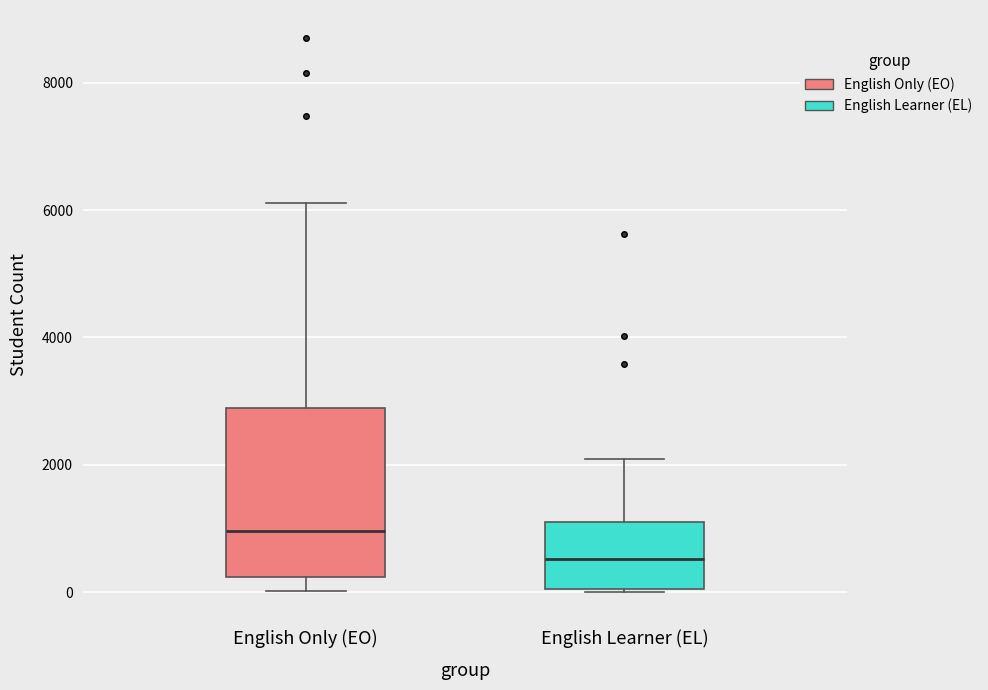

Reading left to right, transcribe this box plot: for each box, give where its median line is, the range the box spans, and where its two whiskers end, as read against the y-axis. The values are not printed on the chart, so give them approximately, as read against the axis.

English Only (EO): median 1000, box 200 to 2800, whiskers 0 to 6200
English Learner (EL): median 600, box 0 to 1200, whiskers 0 to 2000